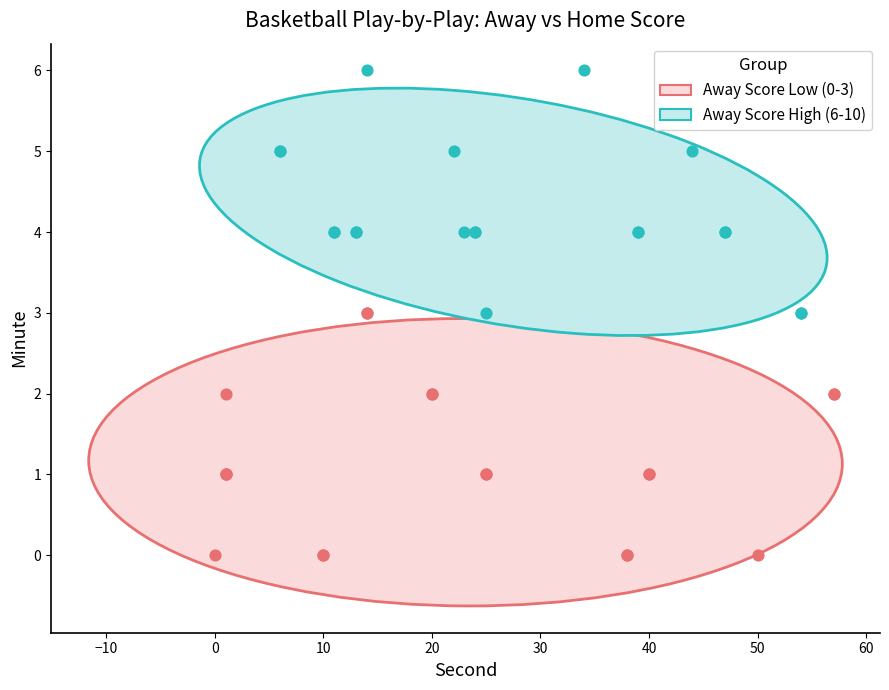

Which series contains the lowest Y value?

Away Score Low (0-3)